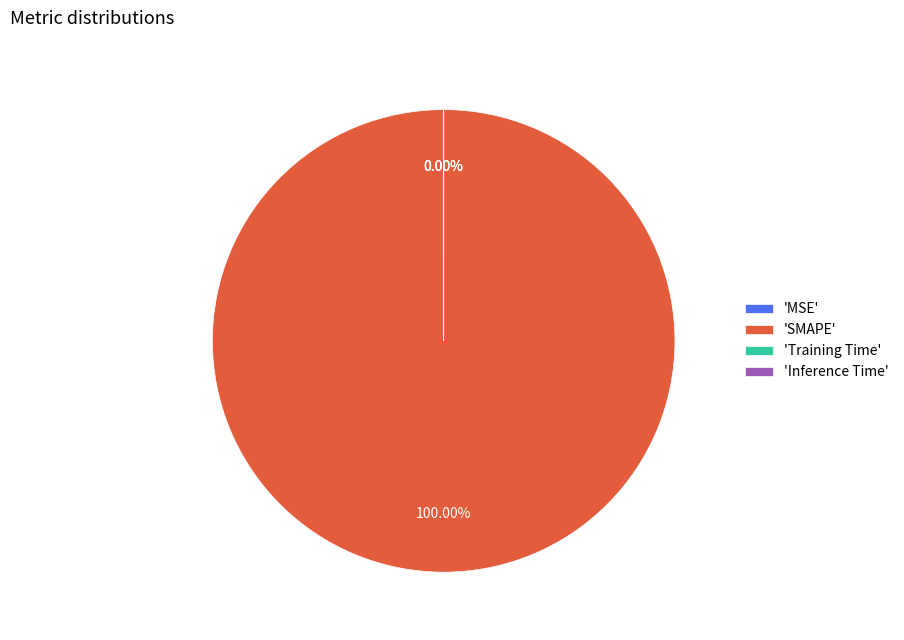

To the nearest percent, what is the difference between the largest and smallest slice percentages?

100%